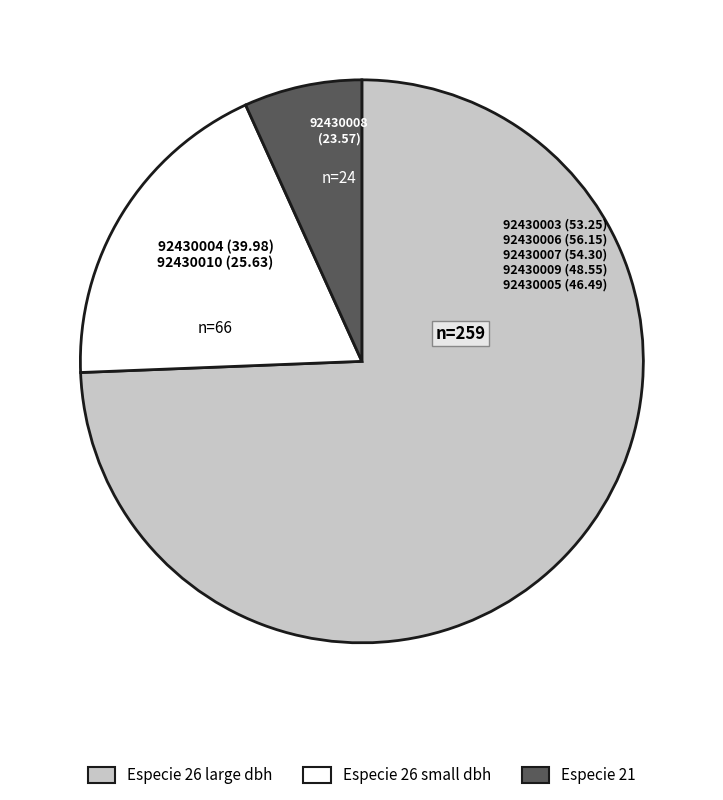

Is there a majority slice in this chart?

Yes